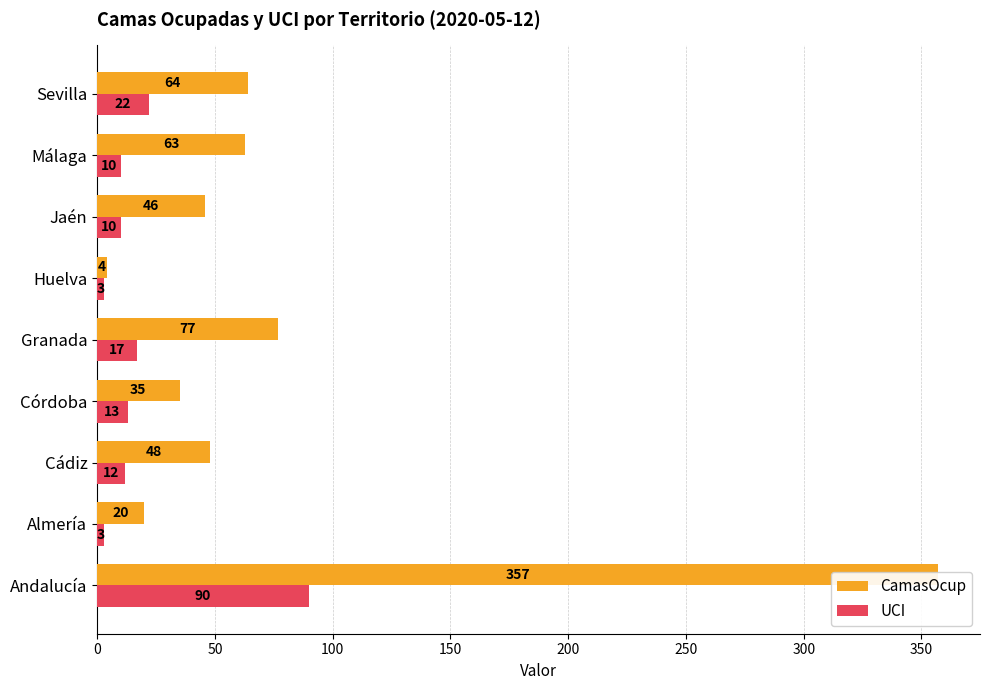

Reading right to left, list all the values displayed in this chart.

CamasOcup: 64	63	46	4	77	35	48	20	357
UCI: 22	10	10	3	17	13	12	3	90